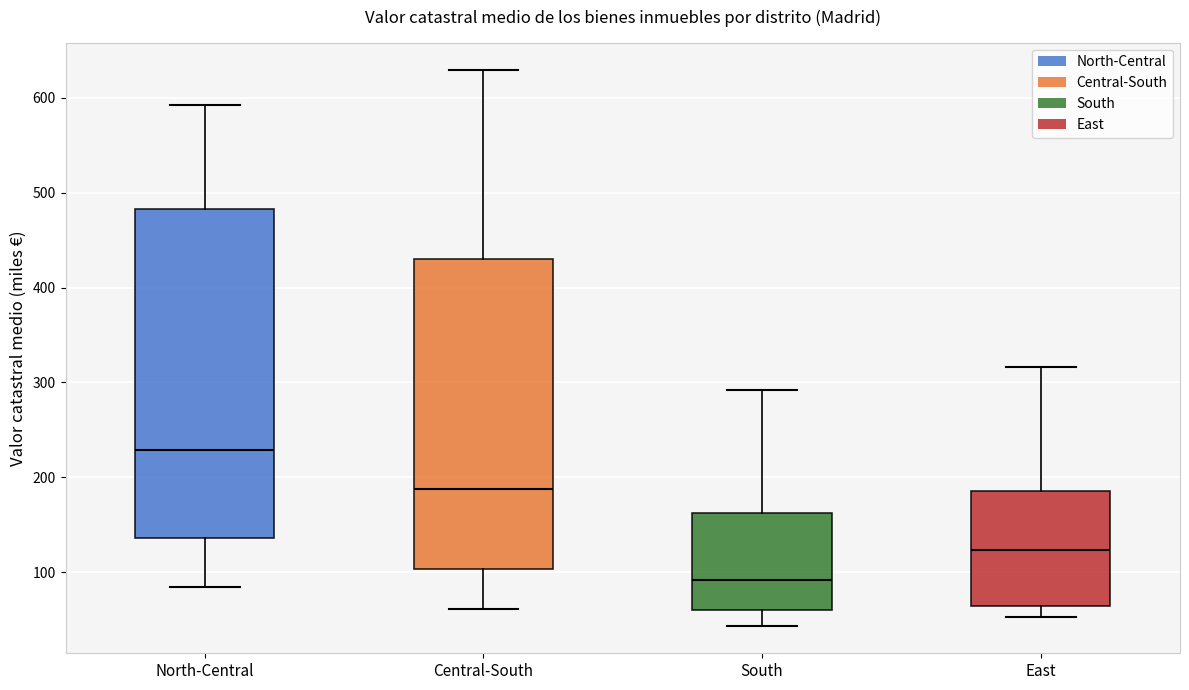

Which box is the tallest, from its lower edge to its upper edge?

North-Central